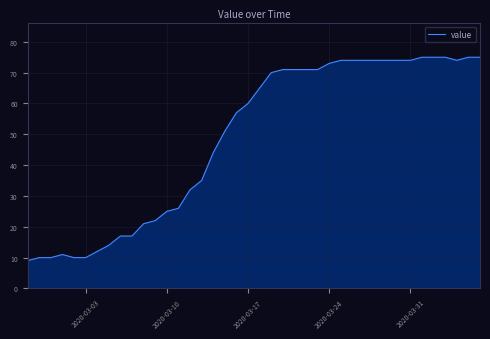

What is the greatest value displayed?

75